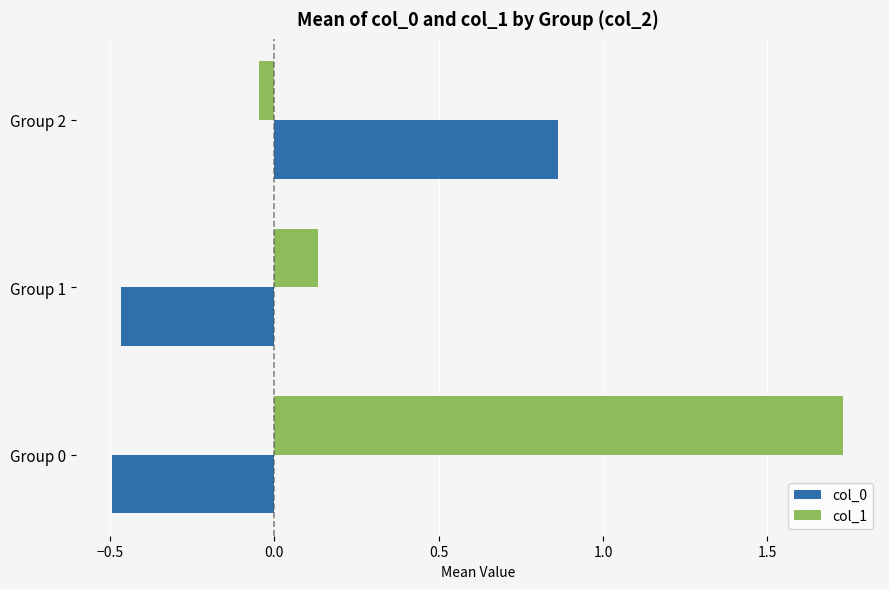

Is it true that col_0 equals -0.7 at Group 0?

False